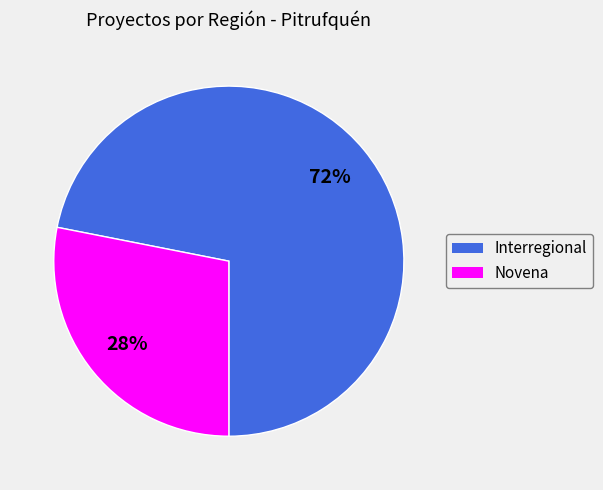

Do Novena and Interregional together represent more than half of the pie?

Yes